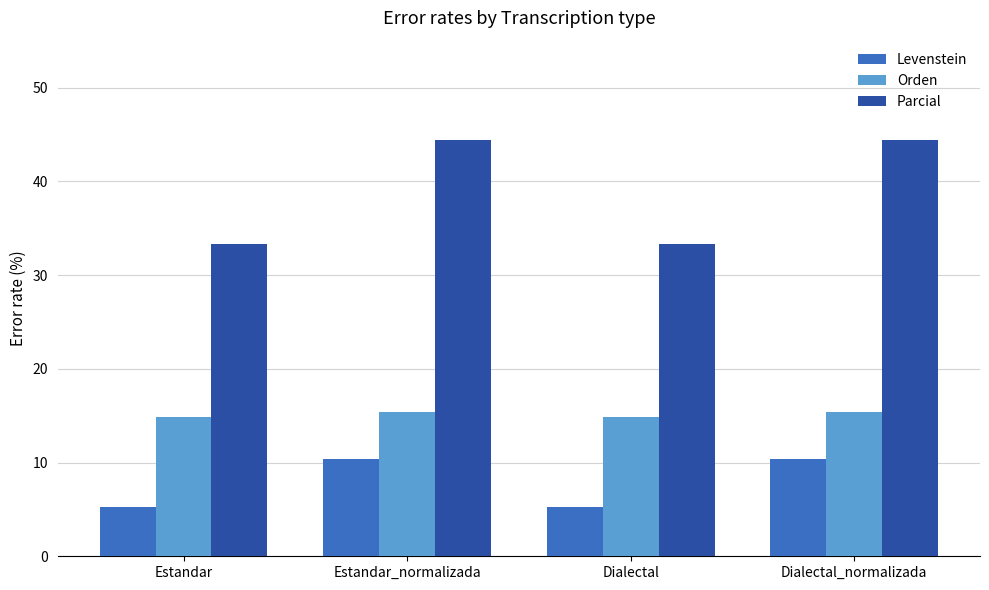

What is the minimum value for Levenstein?

5.3